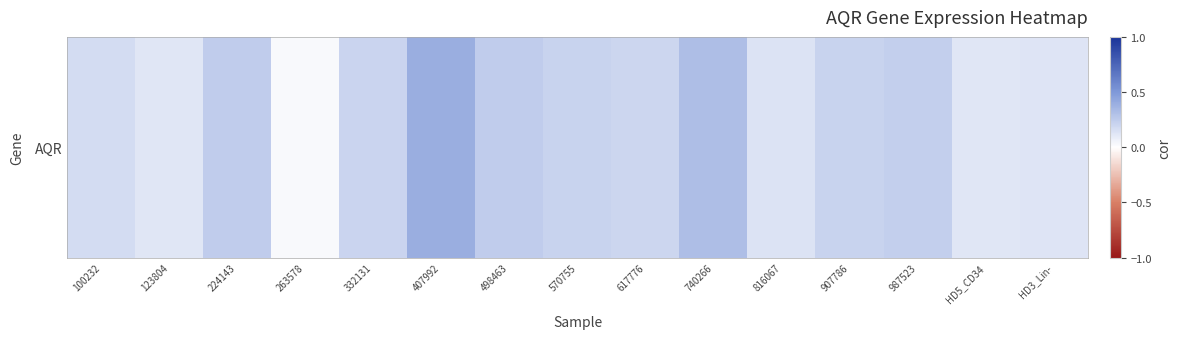

How many data points does each series have?

15